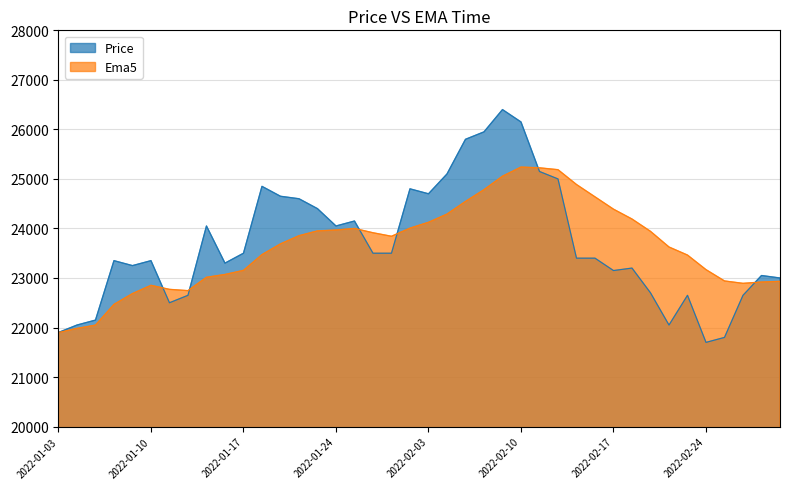

Between which two adjacent categories do Ema5 and Price first intersect?

2022-01-10 and 2022-01-11